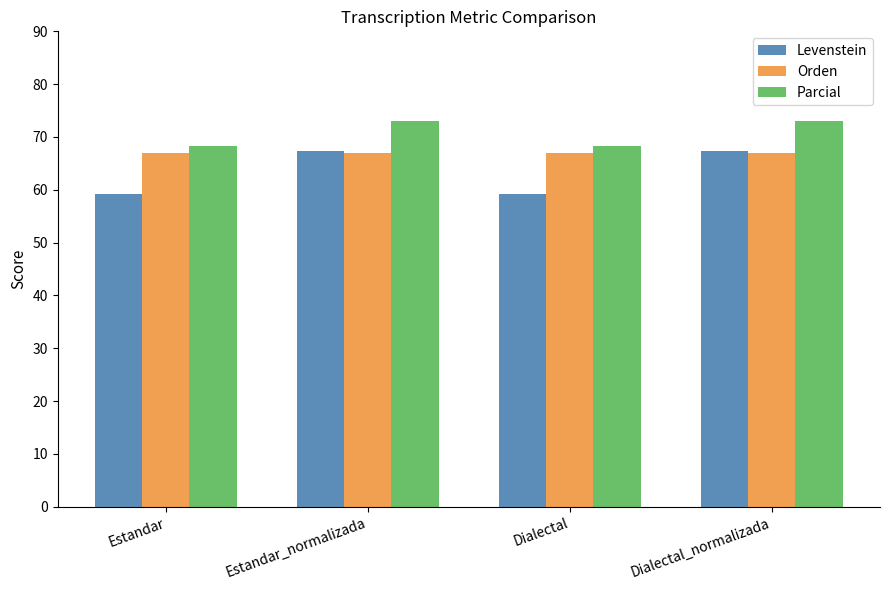

What are all the series names shown in the legend?

Levenstein, Orden, Parcial